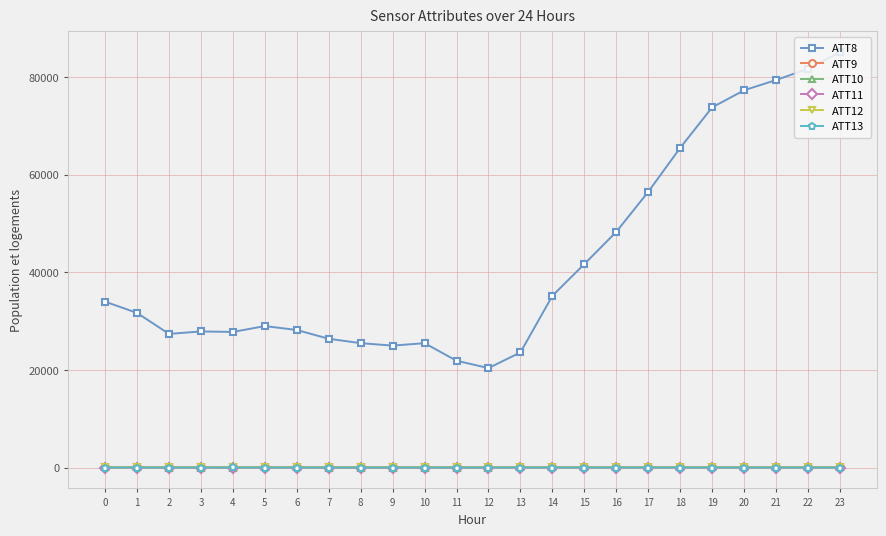

True or false: ATT13 has more than 1 points higher than both neighbors.

True